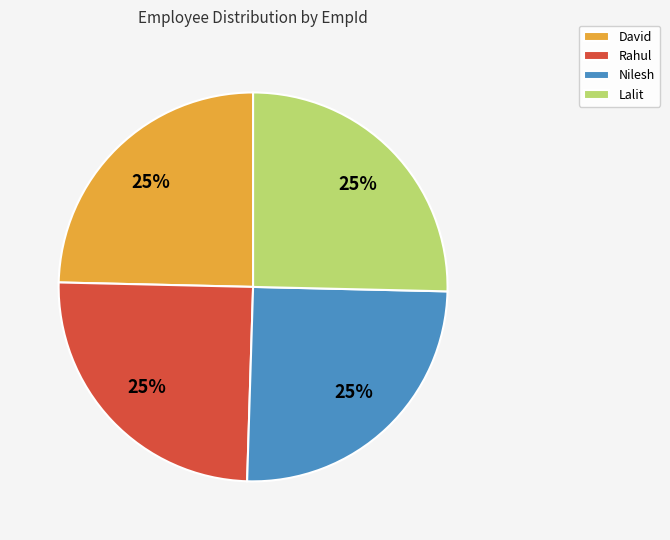

To the nearest percent, what is the combined percentage of Nilesh and Lalit?

50%